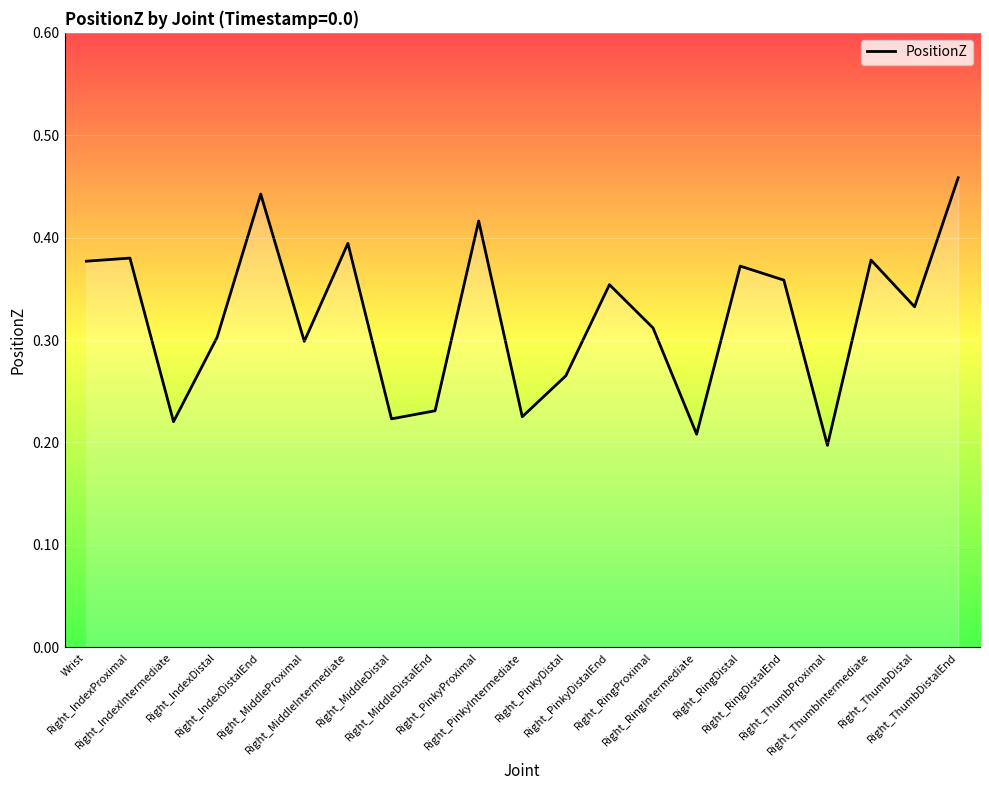

True or false: the data shows 0.6 at Right_RingProximal.

False